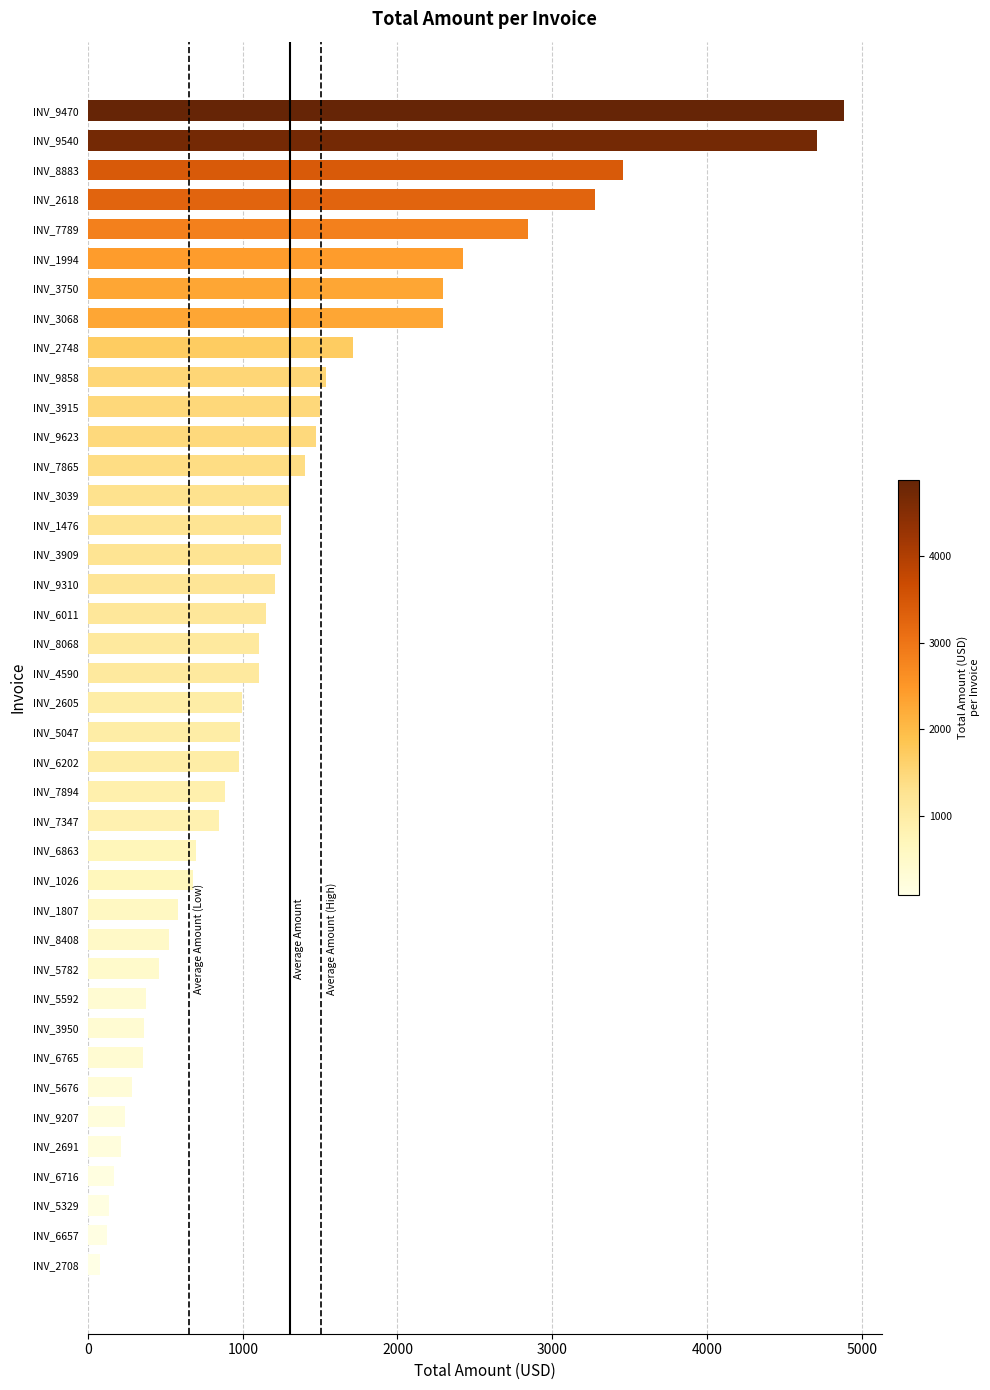

Is it true that the value at INV_9858 is 1538.1?

True